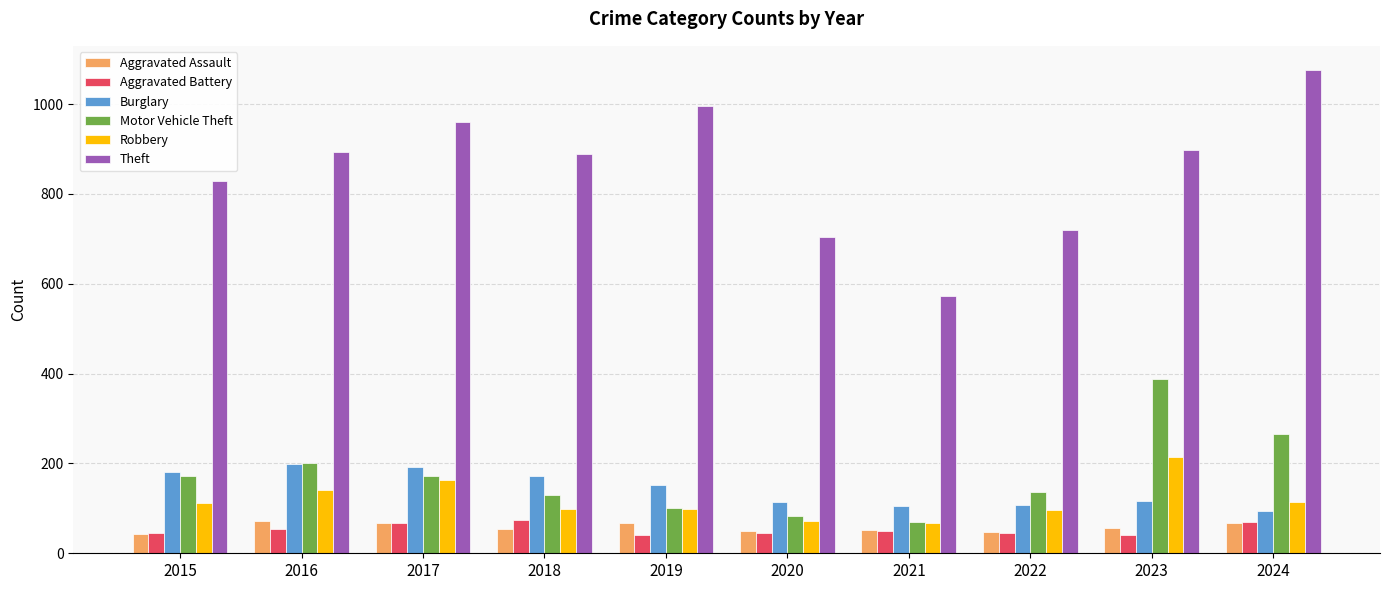

True or false: Burglary has a value of 199 at 2016.

True